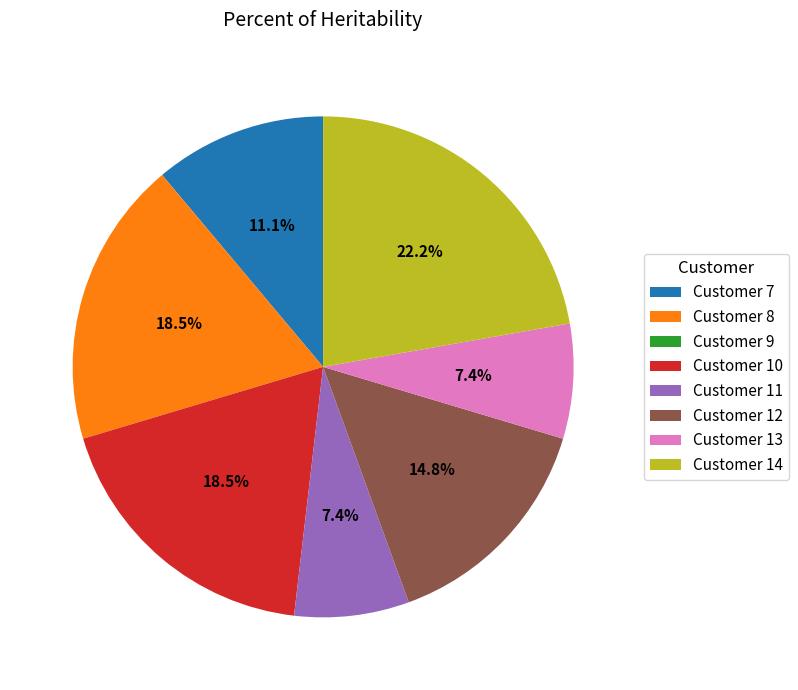

What is the ratio of the value at Customer 8 to the value at Customer 14?

0.8